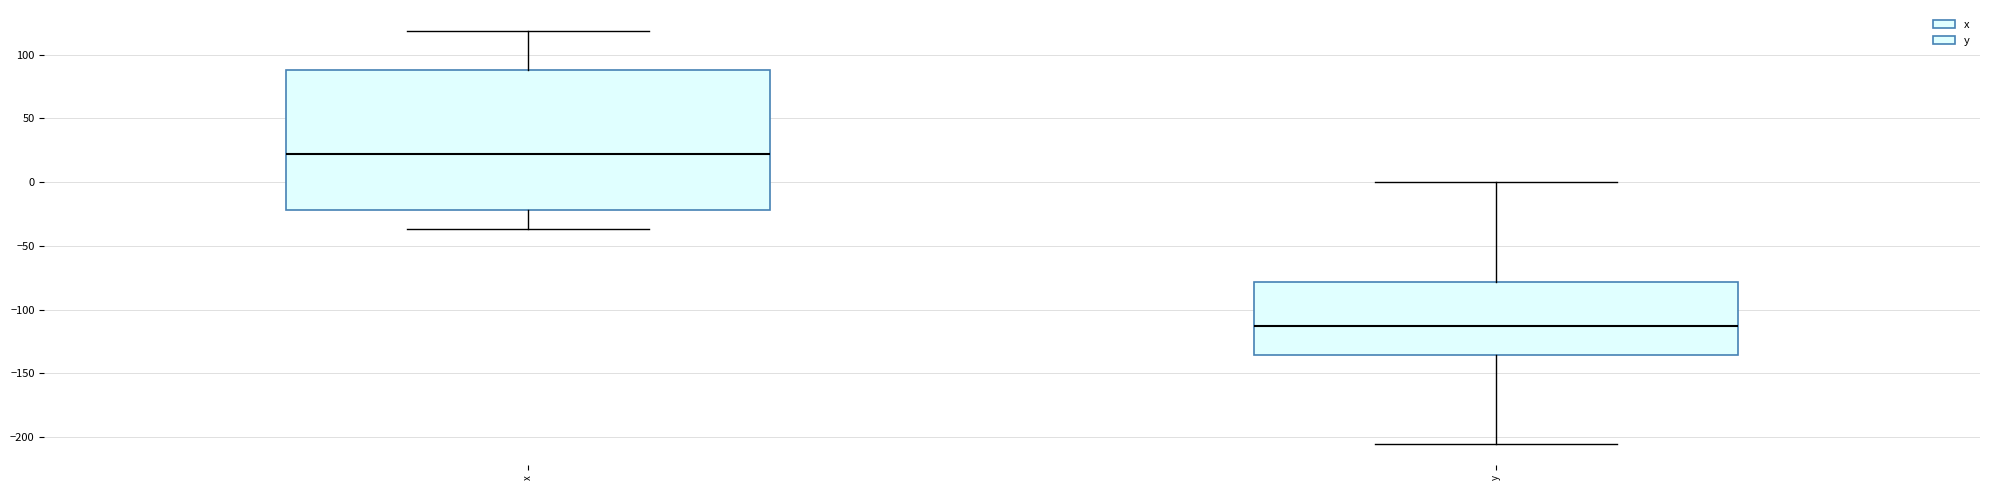

Where is the upper edge of the box for y on the y-axis? The values are not printed on the chart, so give them approximately, as read against the axis.

-80